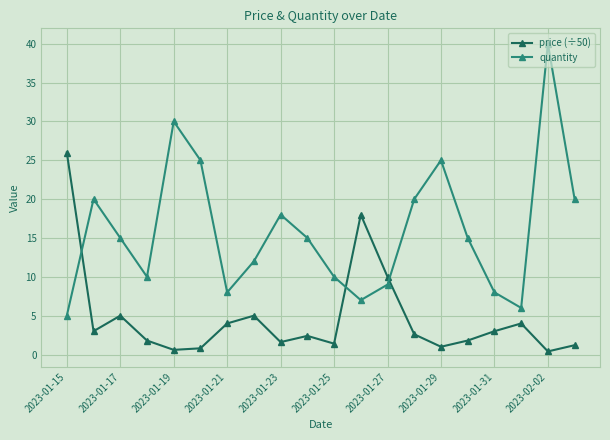

What is the value of the quantity point at the 16th from the left?

15.0